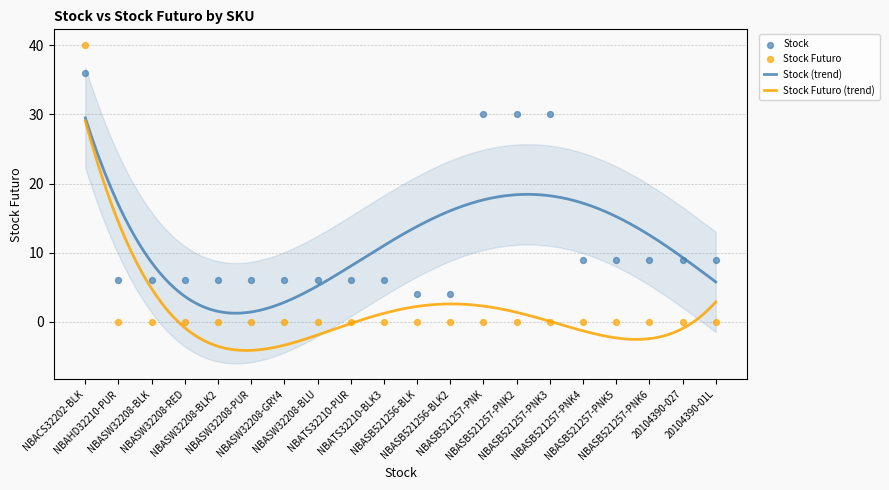

At how many categories does at least one series exceed 3?

20